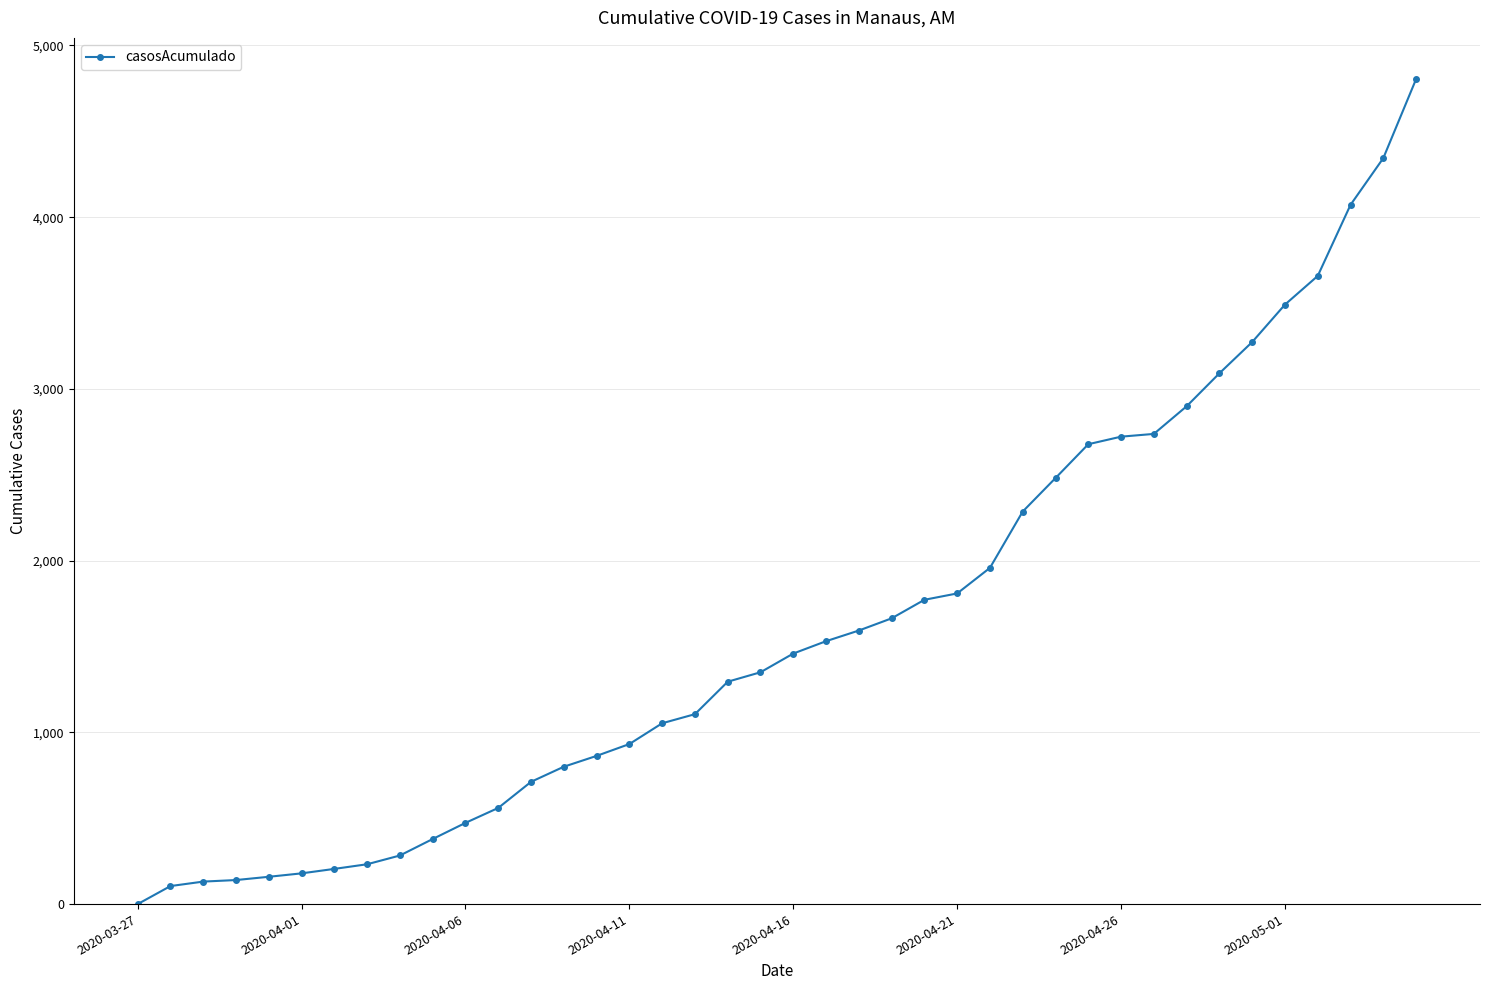

What is the average value?

1632